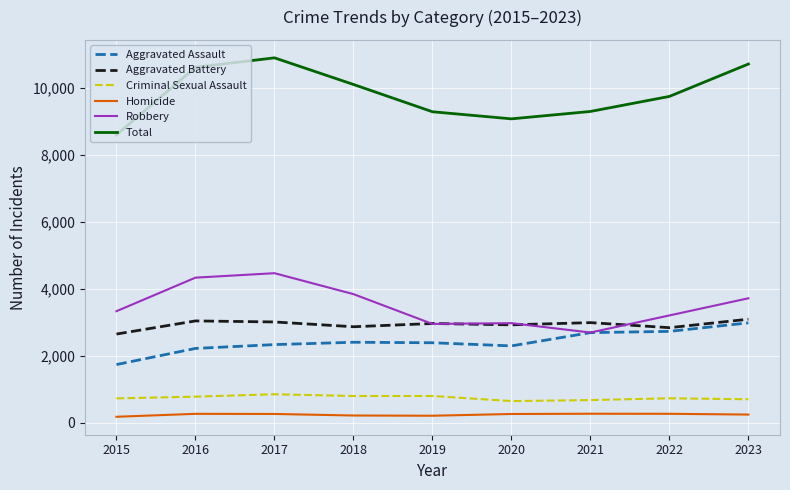

What are all the series names shown in the legend?

Aggravated Assault, Aggravated Battery, Criminal Sexual Assault, Homicide, Robbery, Total